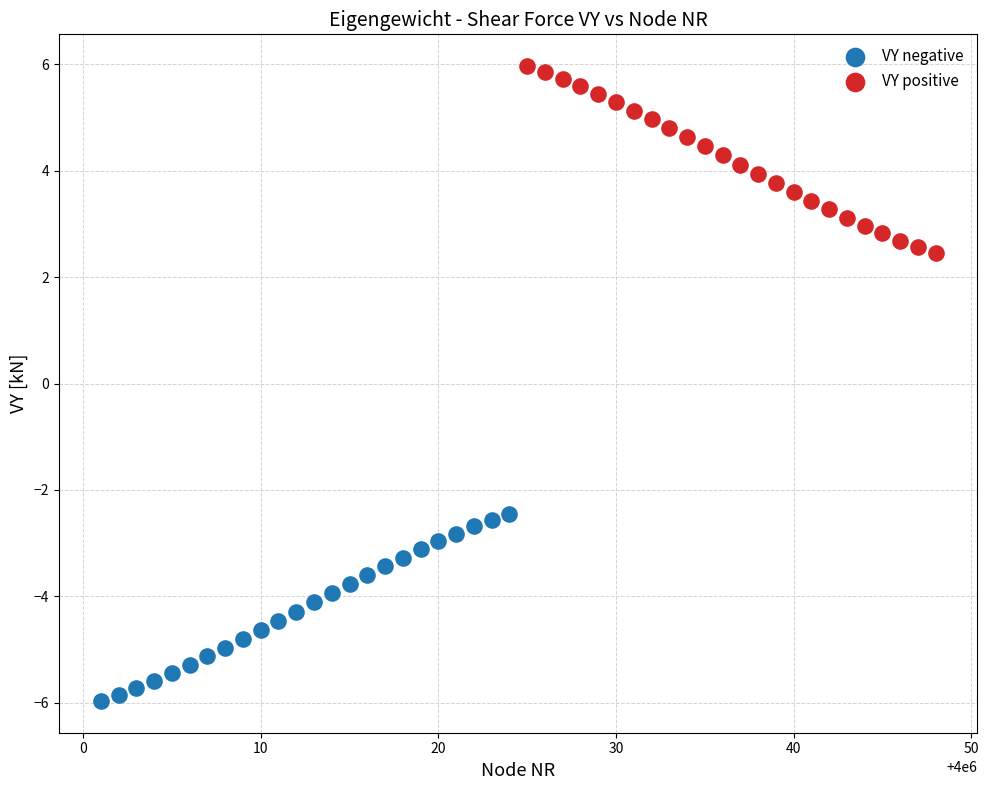

Which series reaches the maximum Y coordinate?

VY positive